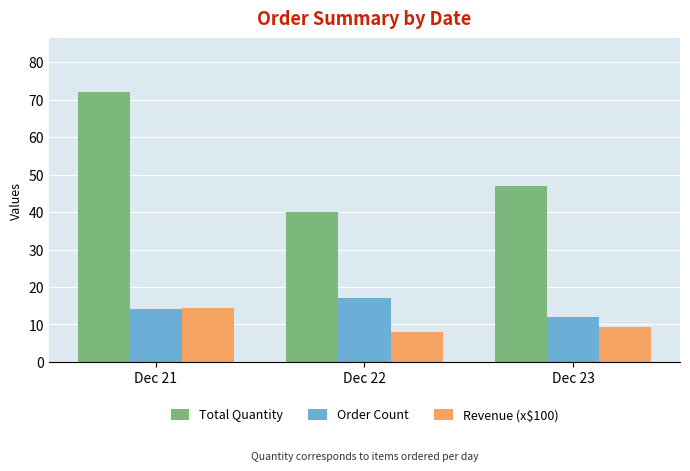

What is the greatest value displayed?

72.0